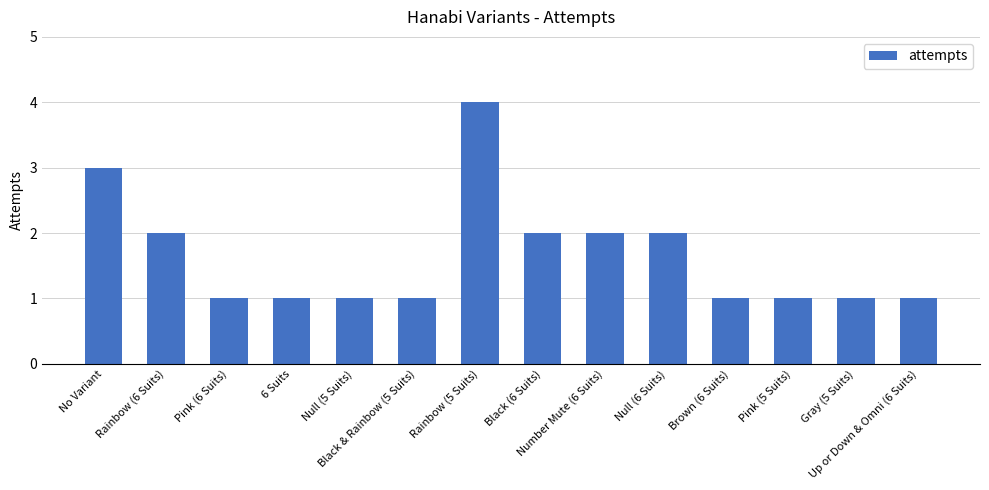

What is the difference between the maximum and minimum values?

3